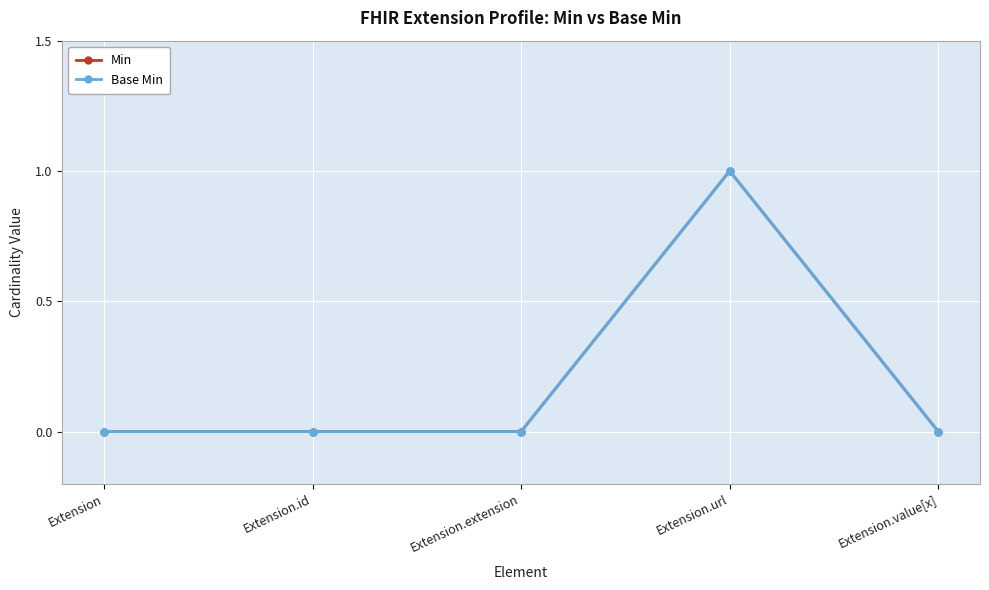

Reading right to left, list all the values displayed in this chart.

Min: Extension.value[x]=0	Extension.url=1	Extension.extension=0	Extension.id=0	Extension=0
Base Min: Extension.value[x]=0	Extension.url=1	Extension.extension=0	Extension.id=0	Extension=0